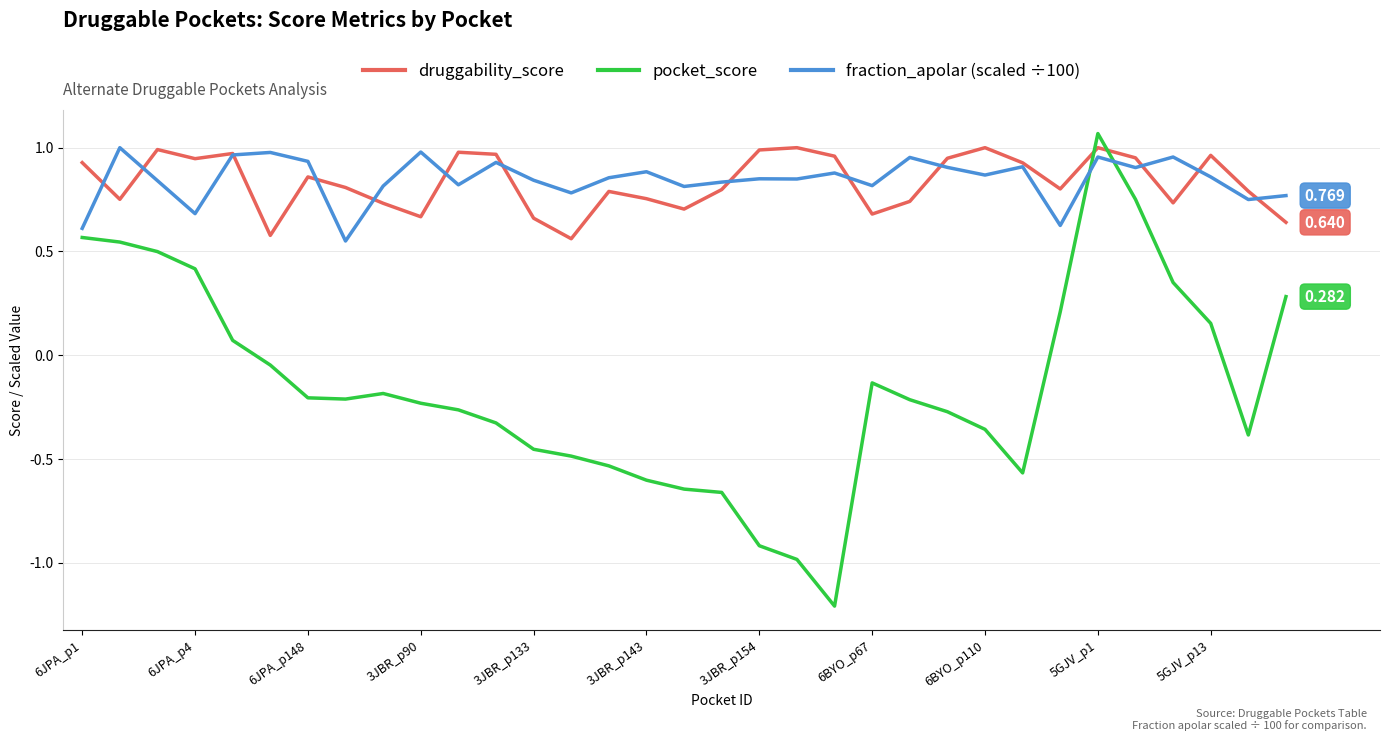

Is this an area chart (filled region under the line)?

No